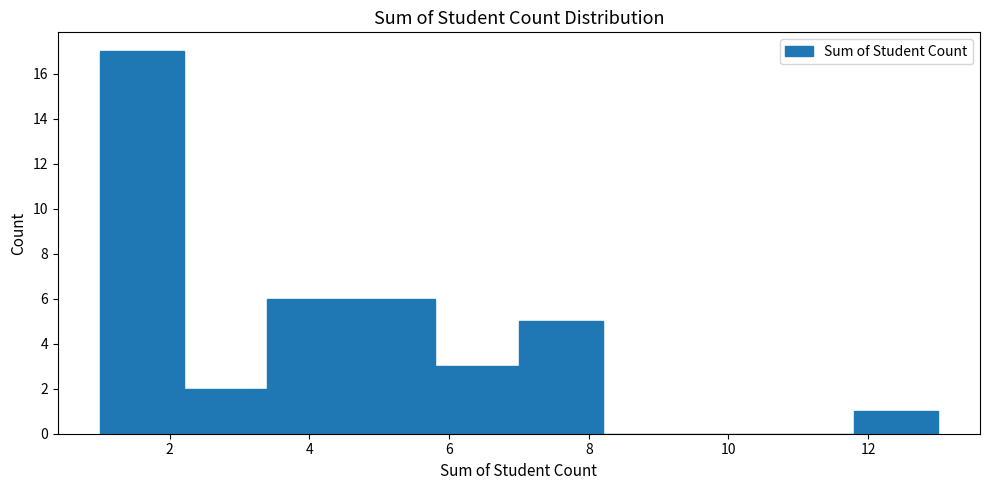

How tall is the bar that spans 7.0 to 8.2 on the x-axis? The values are not printed on the chart, so give them approximately, as read against the axis.

5